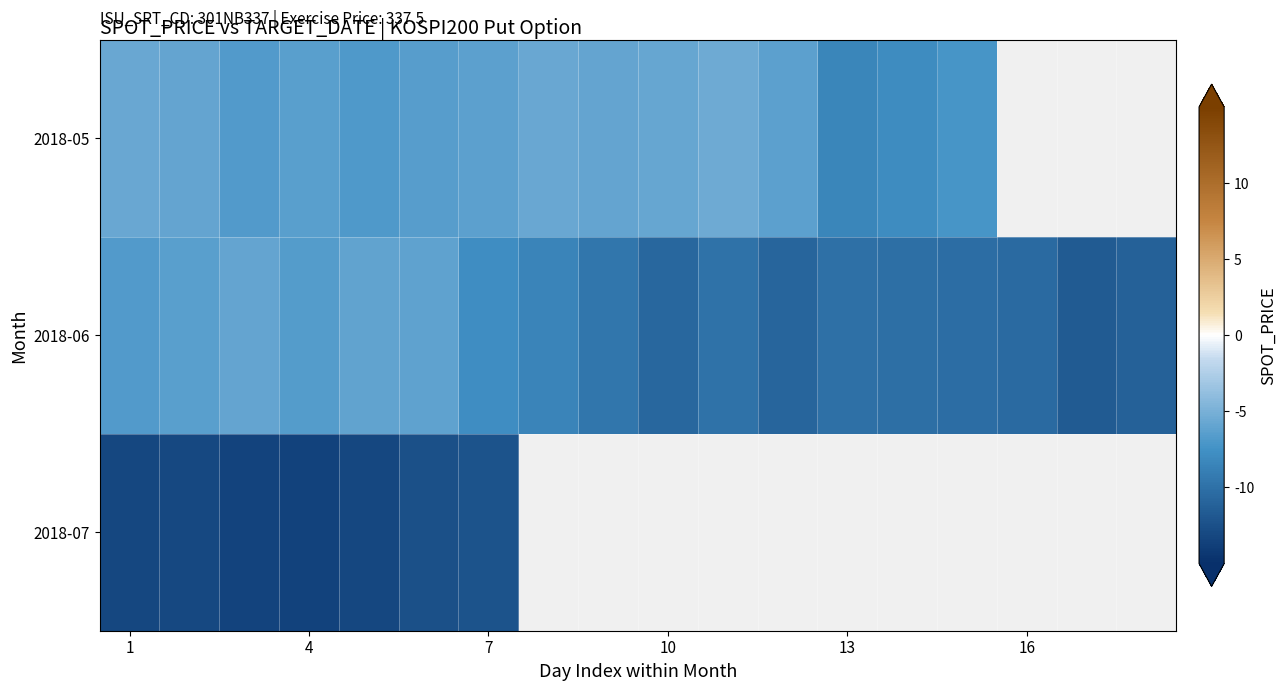

Count the number of data series in this chart.

3